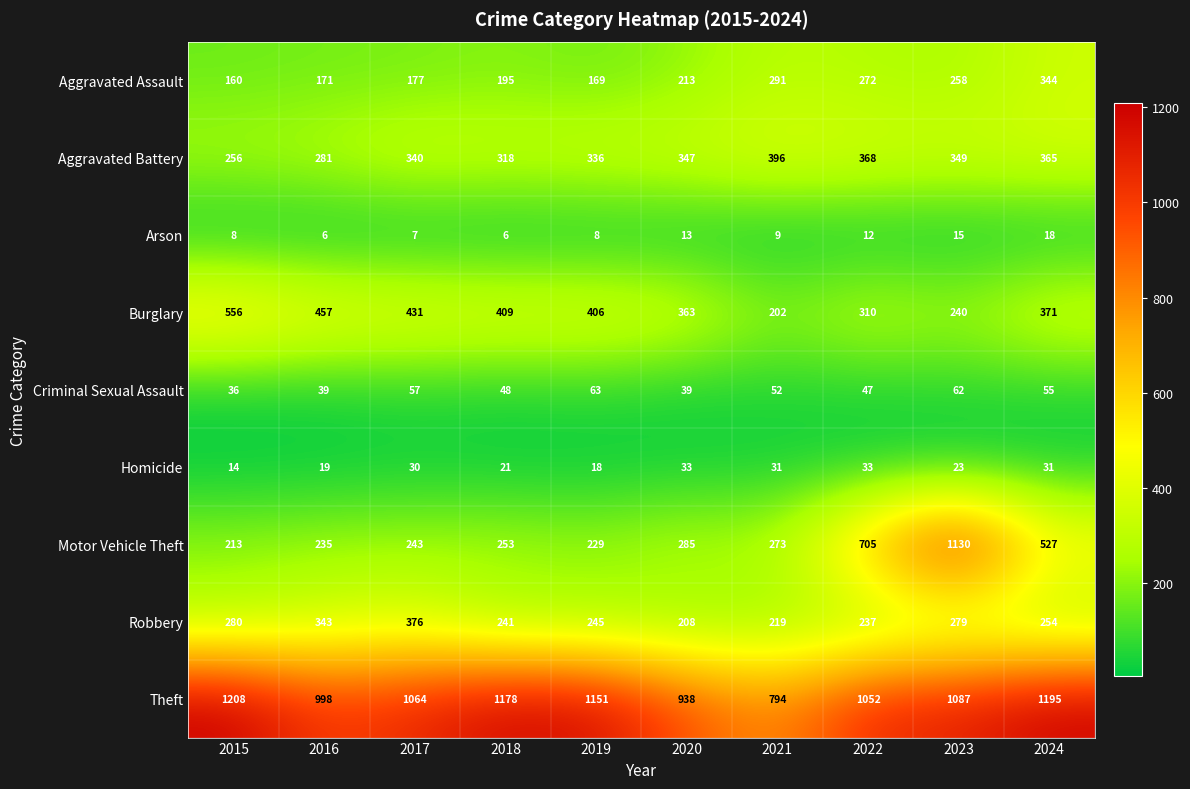

What is the maximum value shown in the chart?

1208